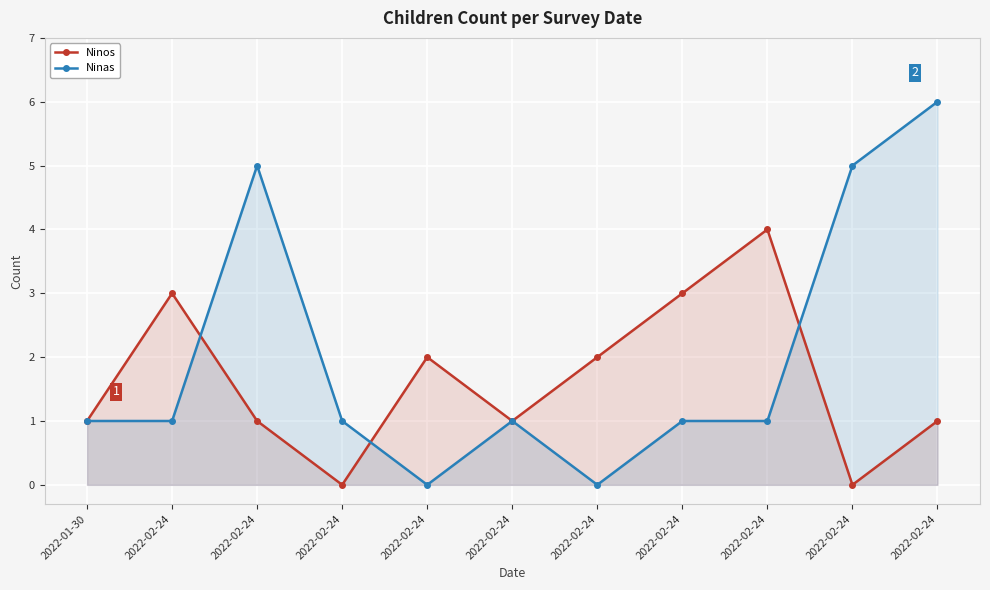

The value of Ninos at 2022-02-24 is 3. True or false?

True